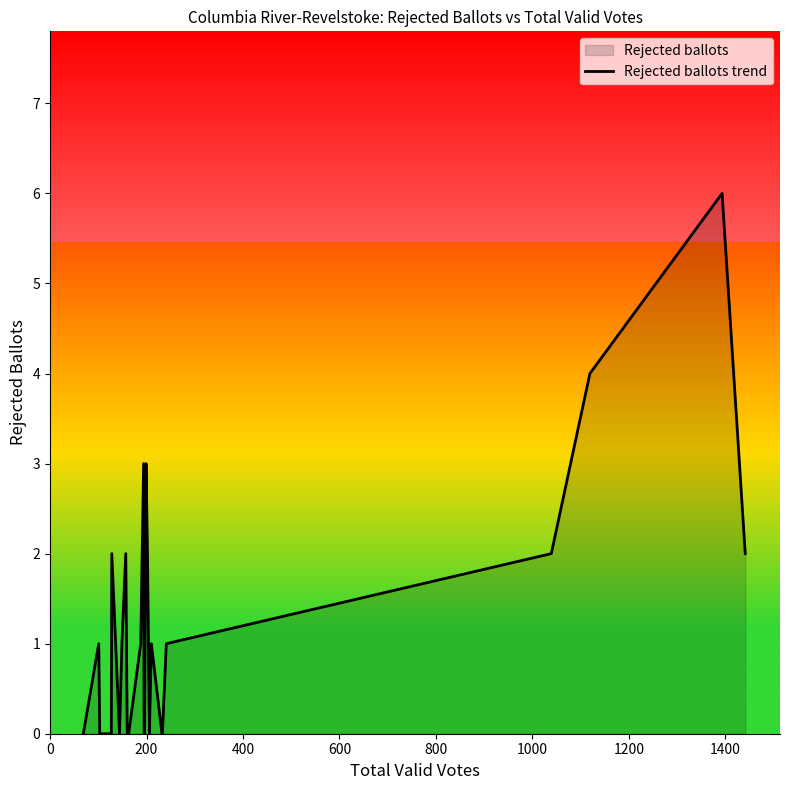

Count the values in the range 0 to 2.

24